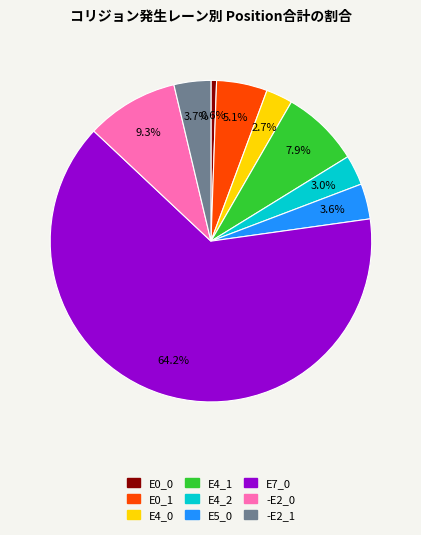

Is it true that E4_2 is 15% of the pie?

False